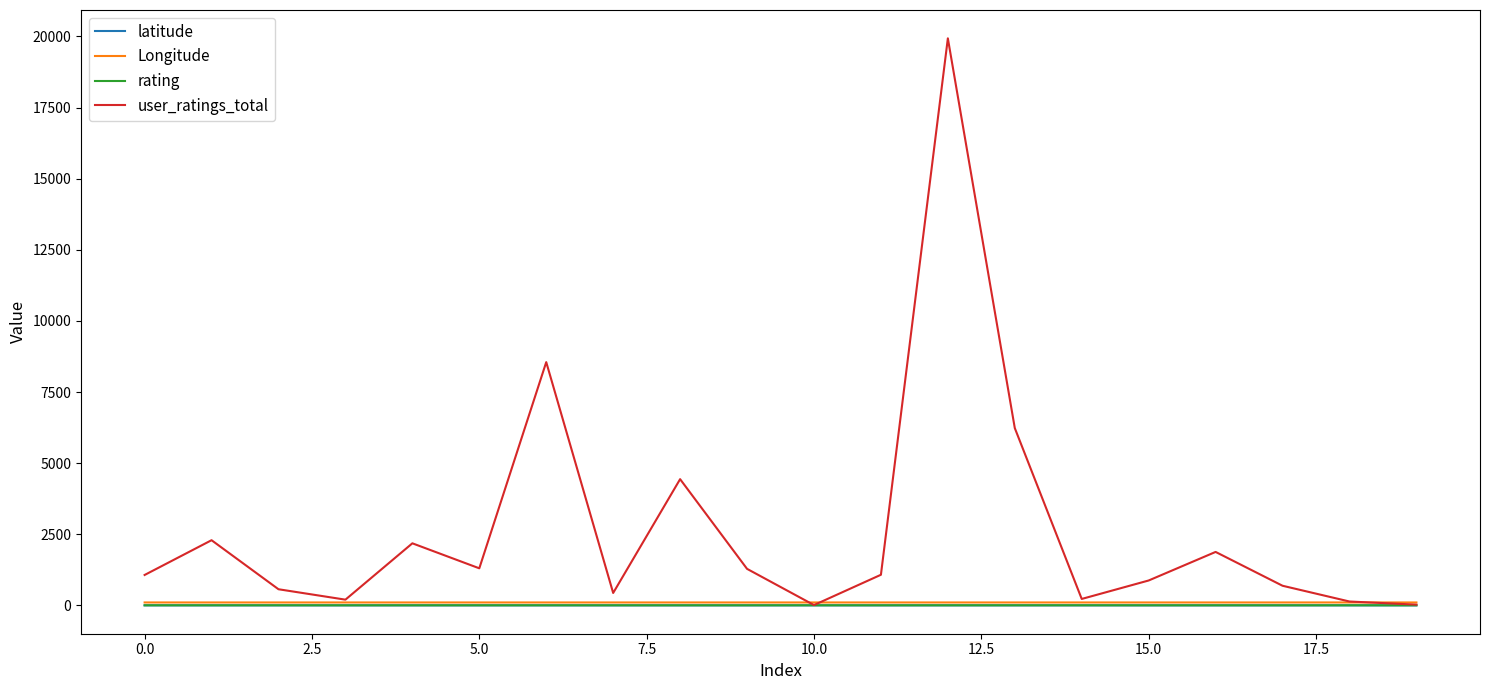

Which series has the largest range (max minus min)?

user_ratings_total